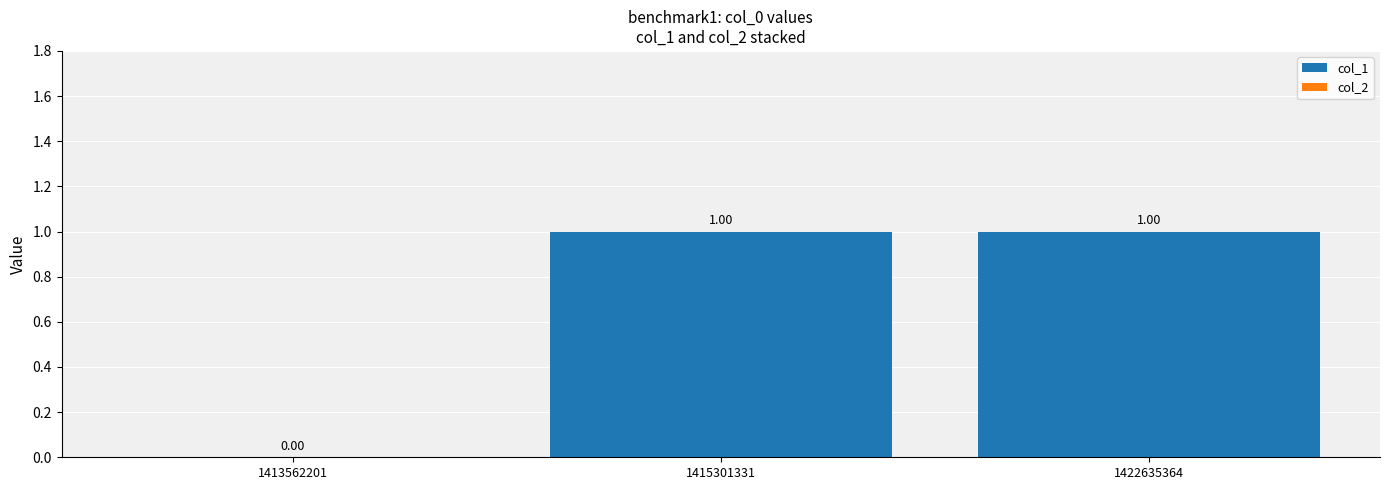

What is the change in value from 1413562201 to 1415301331?

+1